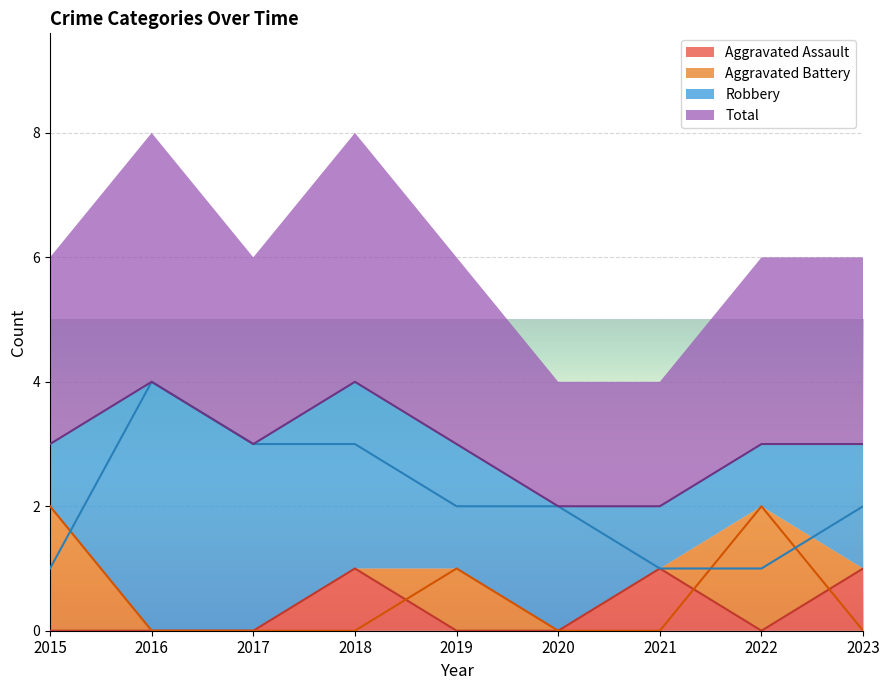

True or false: Robbery and Total intersect in this chart.

False